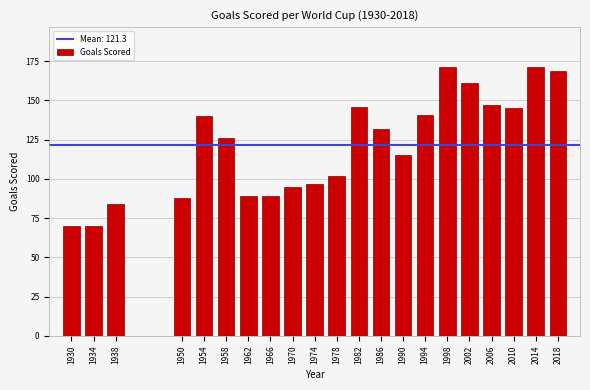

Reading left to right, list all the values displayed in this chart.

70	70	84	88	140	126	89	89	95	97	102	146	132	115	141	171	161	147	145	171	169